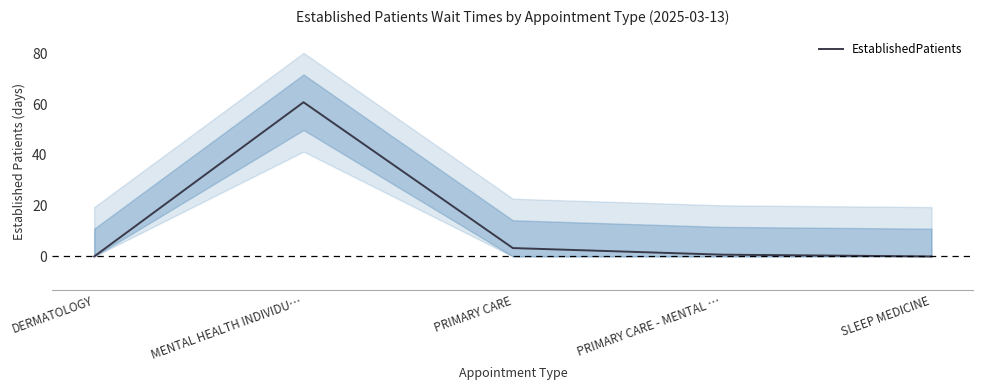

Is this an area chart (filled region under the line)?

No